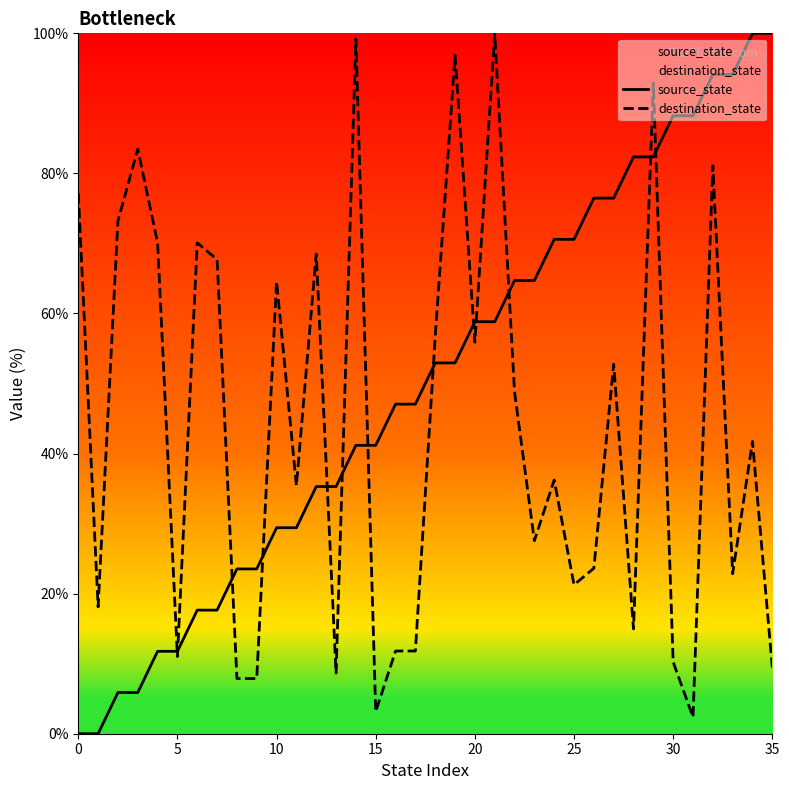

How many lines are shown in the chart?

2